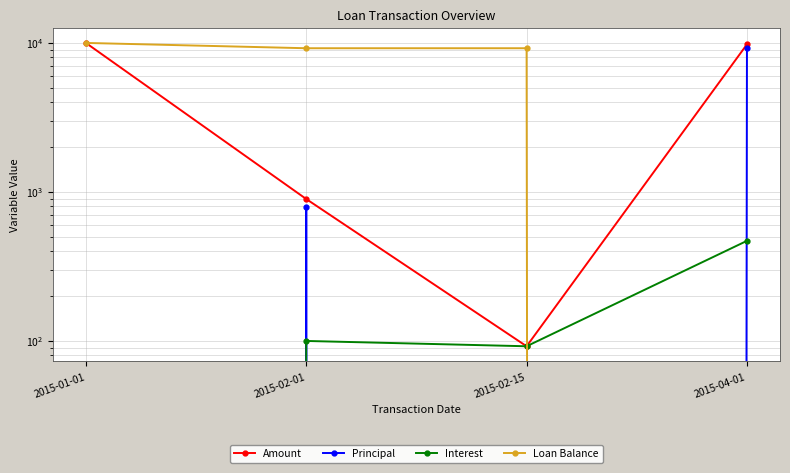

True or false: Amount has more than 2 points higher than both neighbors.

False